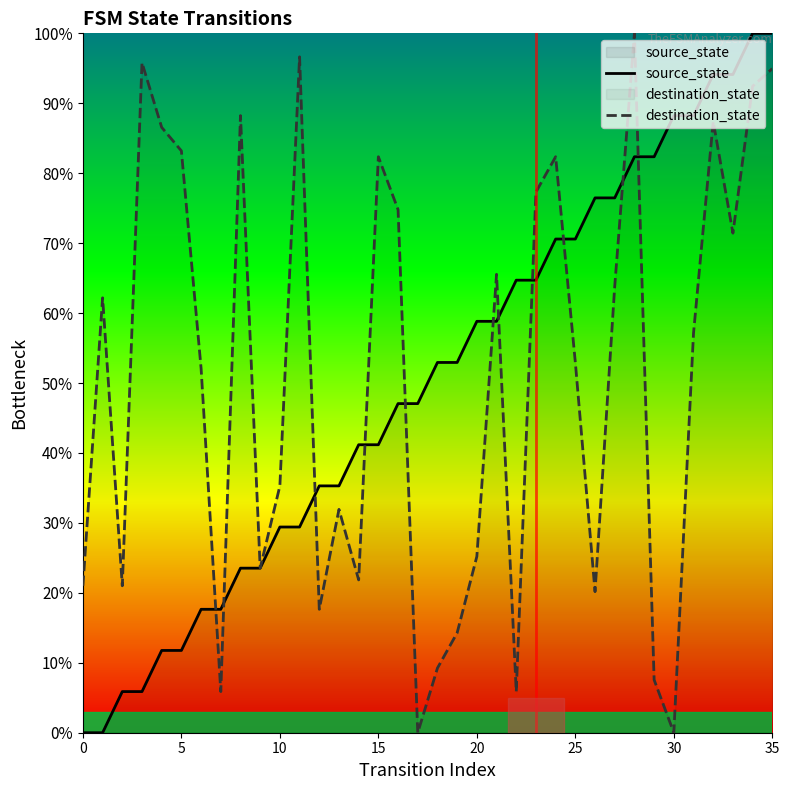

What is the difference between the highest and lowest values at 35?

5.0